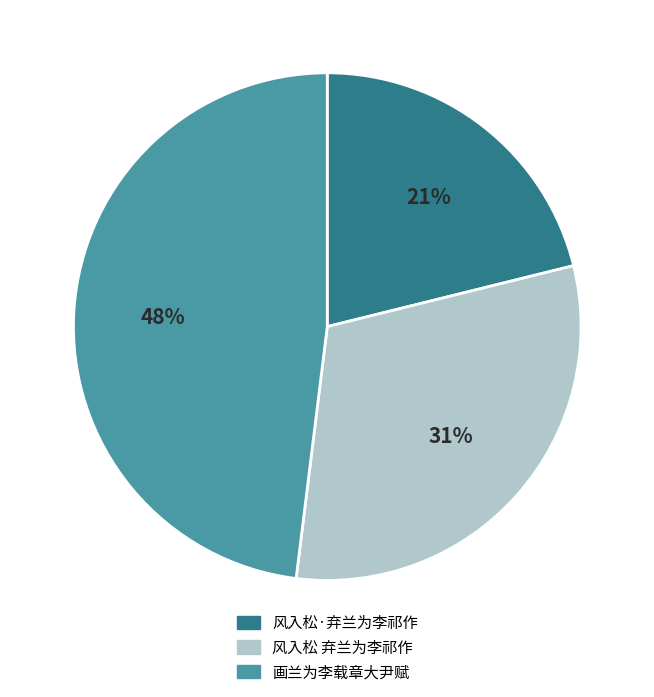

What is the largest slice in the pie chart?

画兰为李载章大尹赋